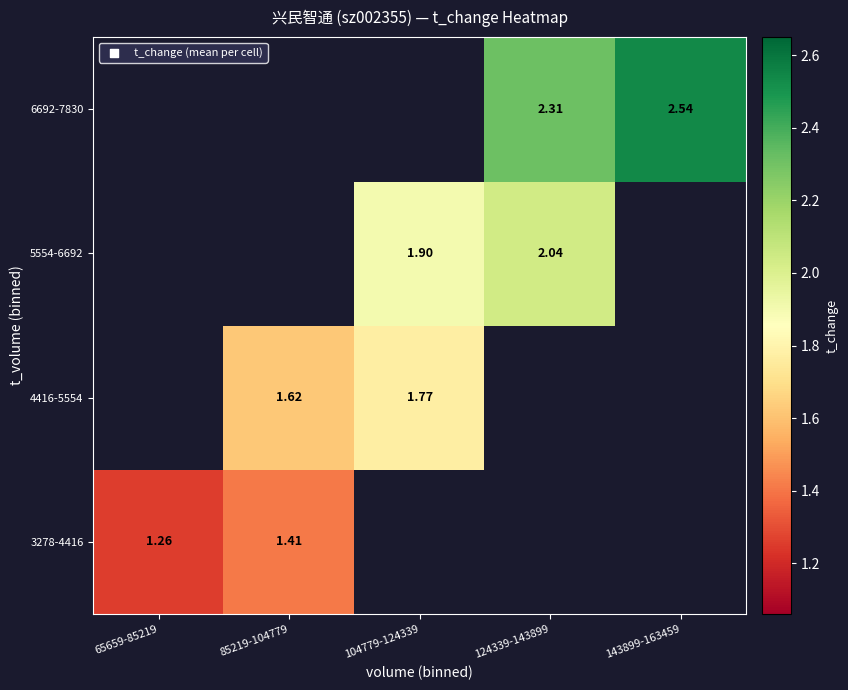

How many positive values does the 6692-7830 series have?

2